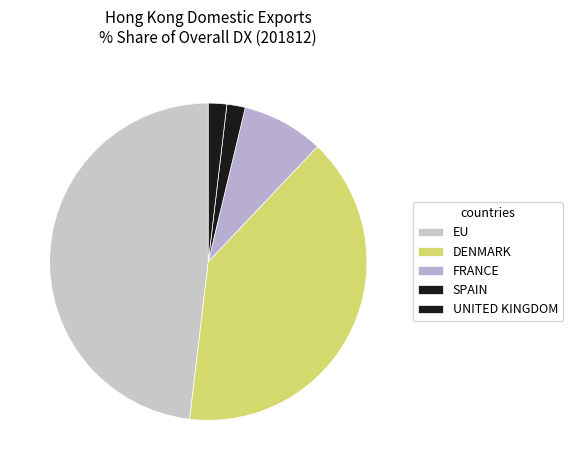

To the nearest percent, what percentage of the pie is FRANCE?

9%